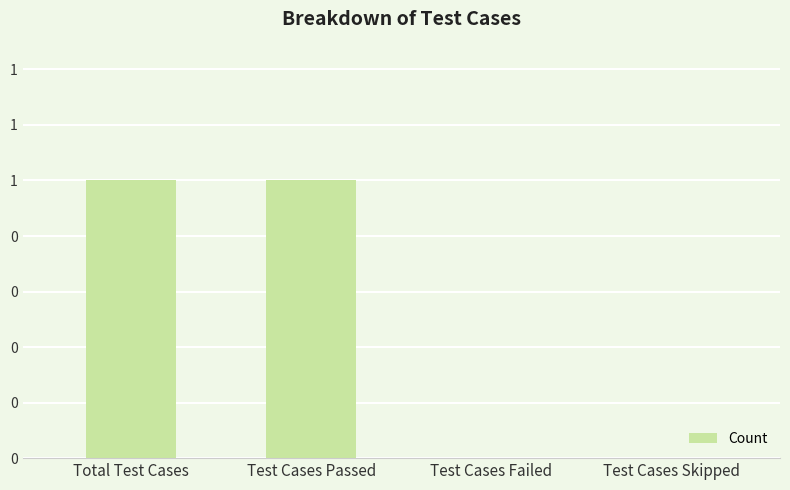

What is the label of the 4th bar from the right?

Total Test Cases